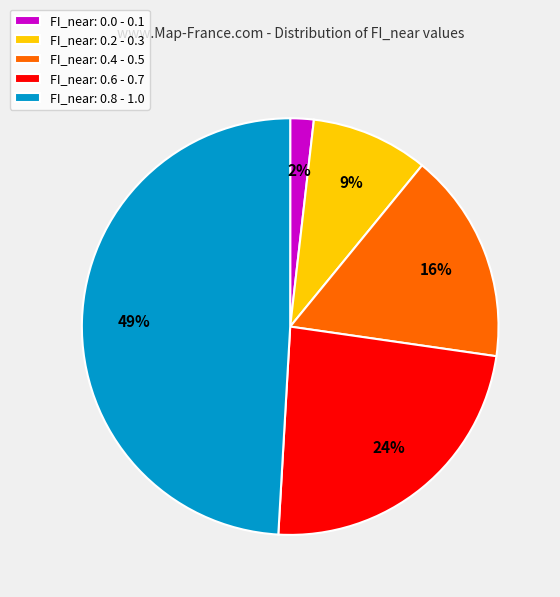

True or false: FI_near: 0.6 - 0.7 accounts for 15% of the total.

False